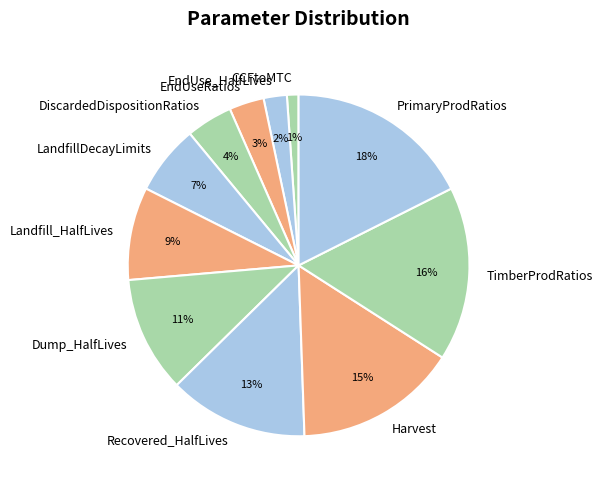

To the nearest percent, what is the combined percentage of PrimaryProdRatios and CCFtoMTC?

19%